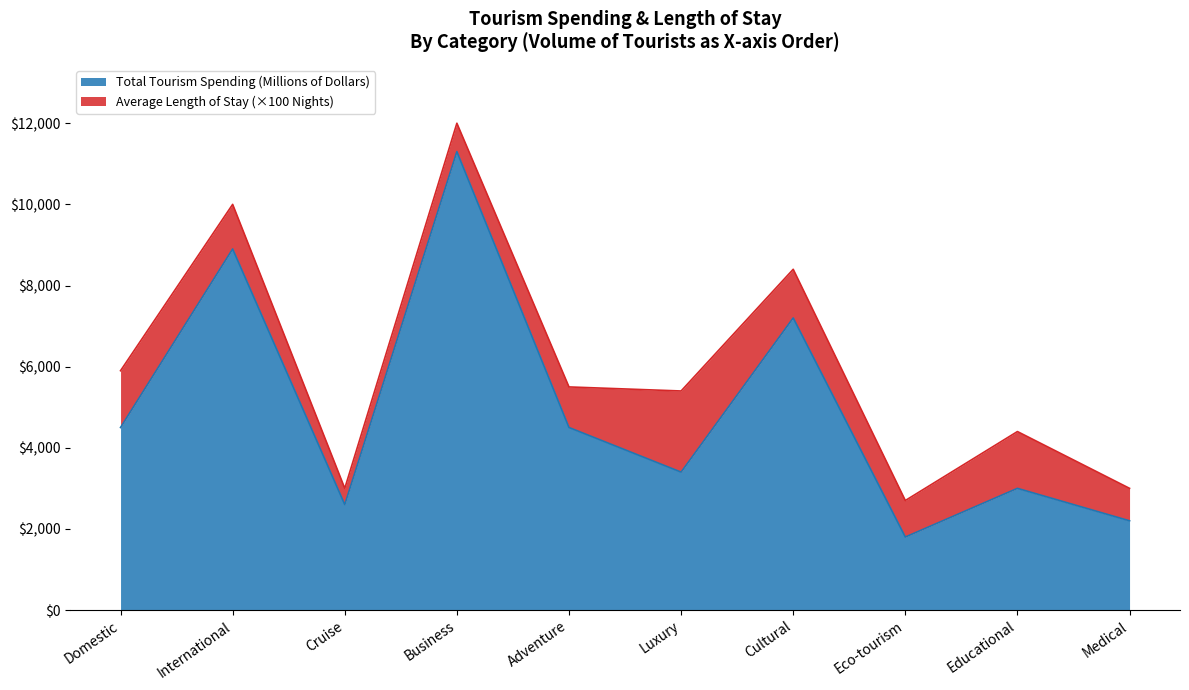

What position from the right is Business?

7